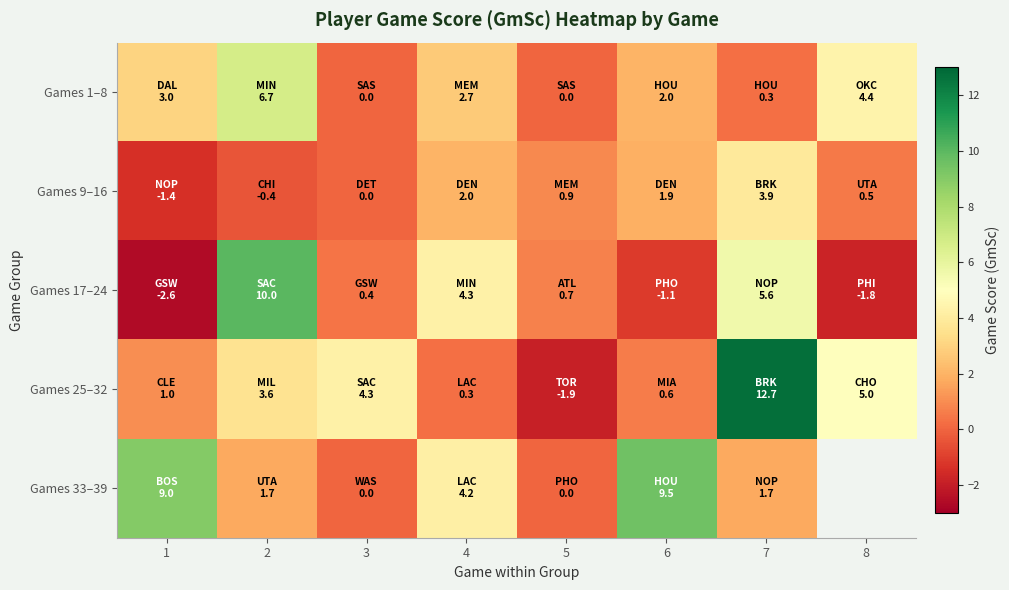

Is it true that Games 1–8 equals 2.0 at 6?

True